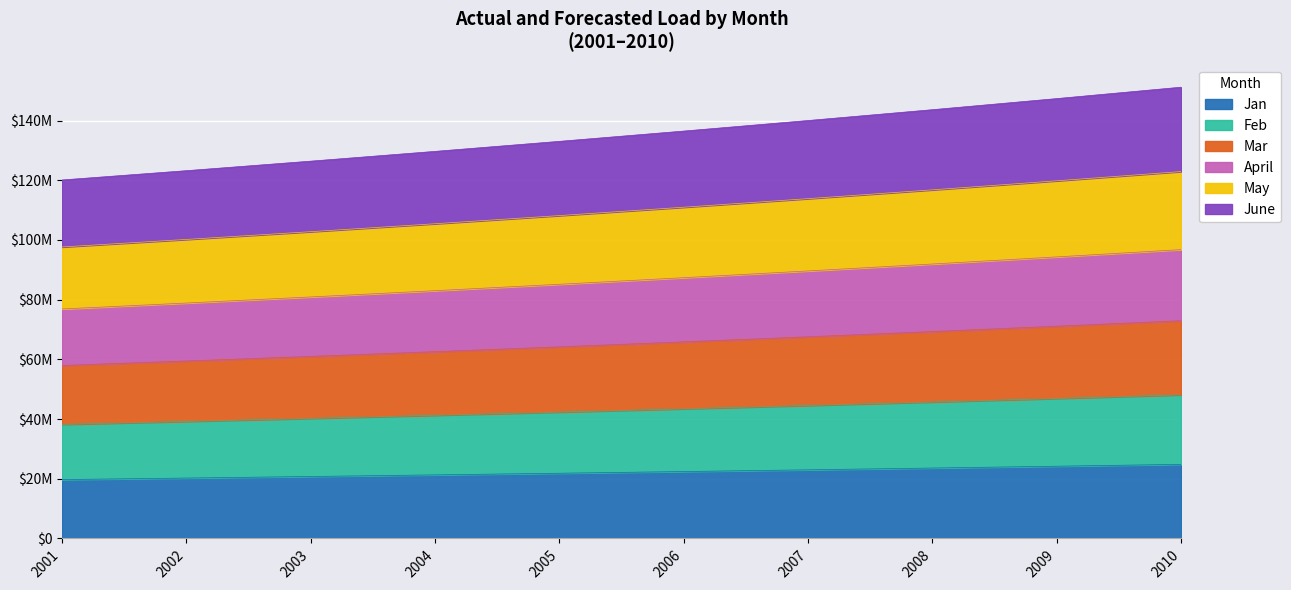

Does the chart display data point markers on the line(s)?

No